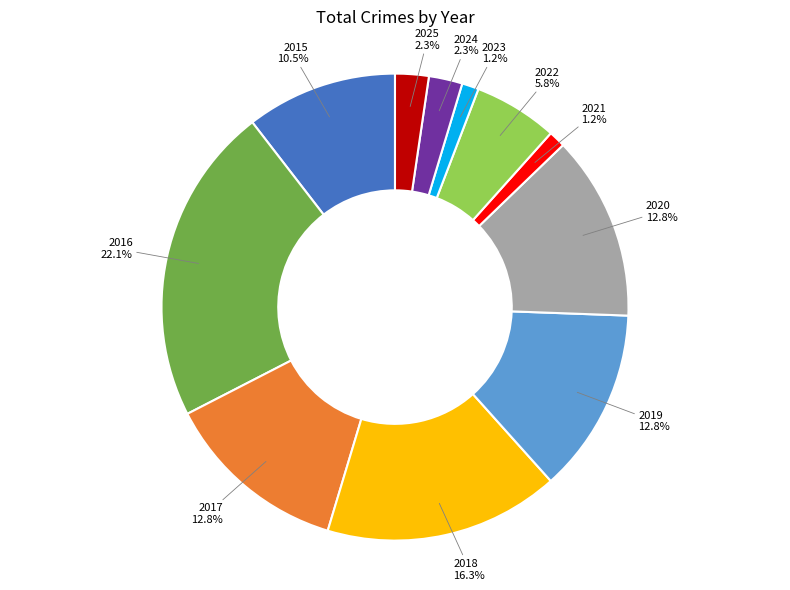

What is the largest slice in the pie chart?

2016